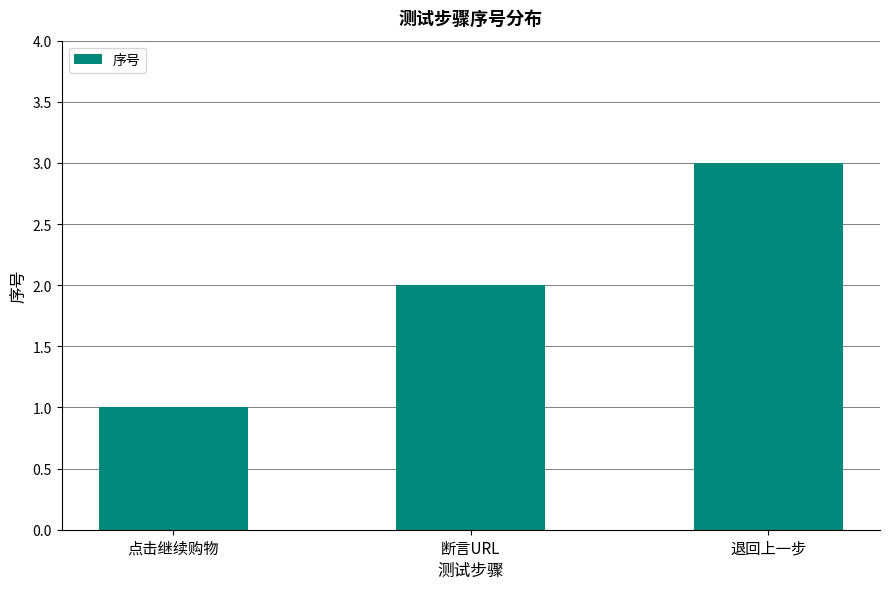

At which category does the chart reach its peak across all series?

退回上一步